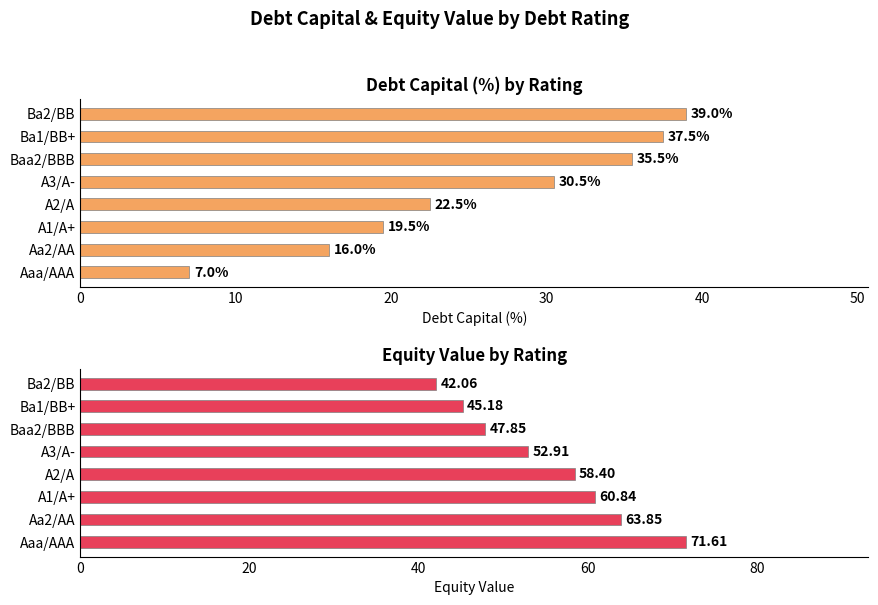

Reading right to left, list all the values displayed in this chart.

debt_capital (%): 39.0	37.5	35.5	30.5	22.5	19.5	16.0	7.0
equity_value: 42.1	45.2	47.9	52.9	58.4	60.8	63.9	71.6